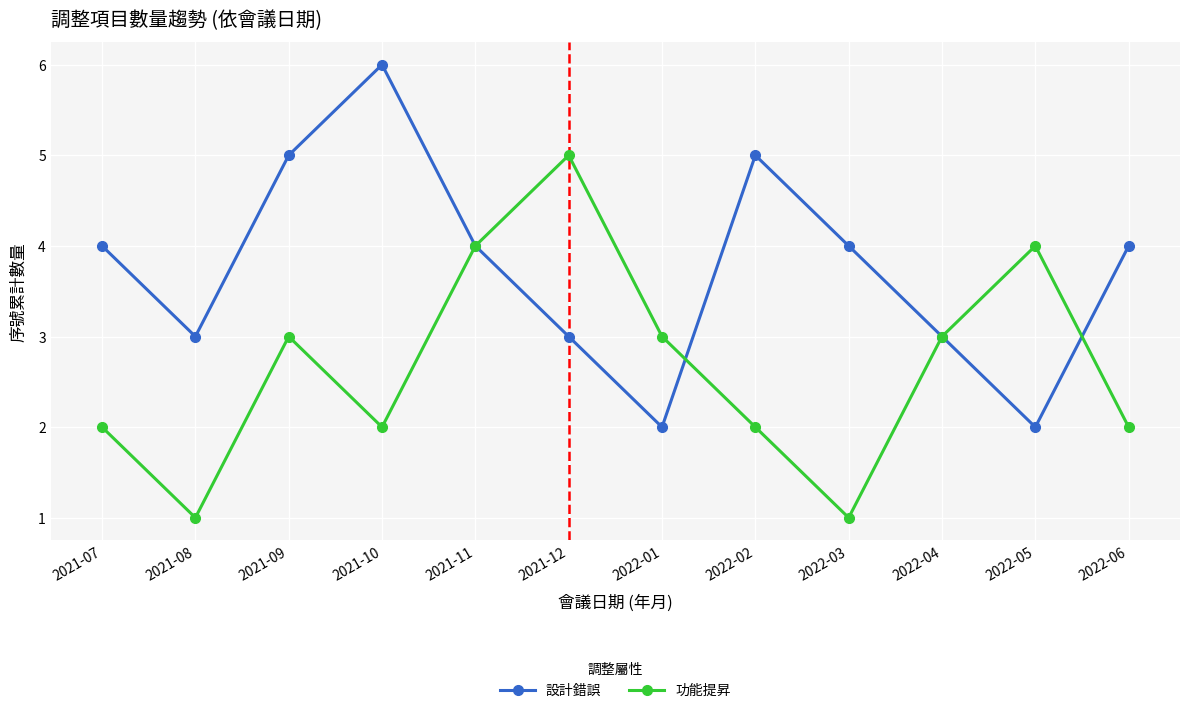

Count the number of categories in the chart.

12